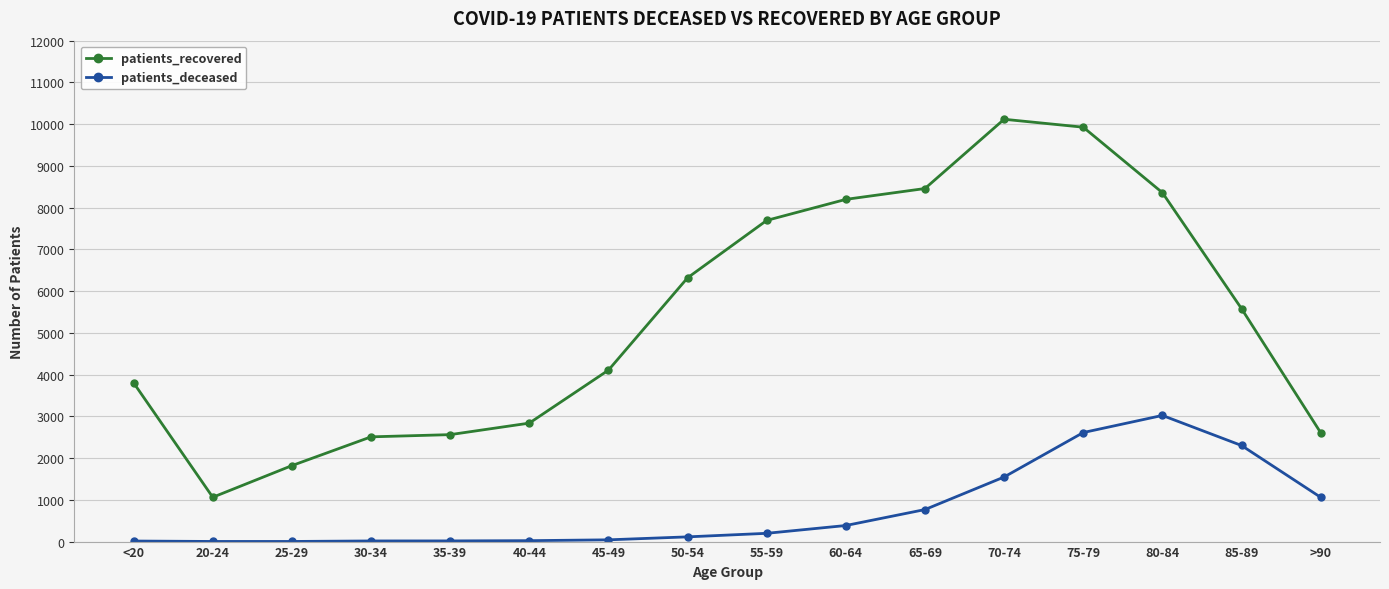

Rank the series by their average value, from lowest to highest.

patients_deceased, patients_recovered